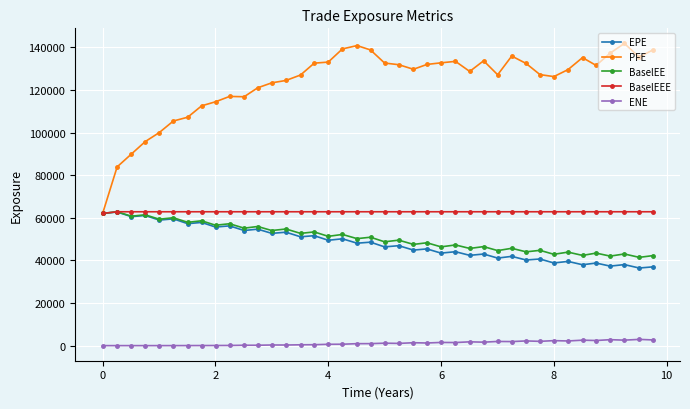

What is the value of the BaselEE point at the 36th from the left?

43419.4